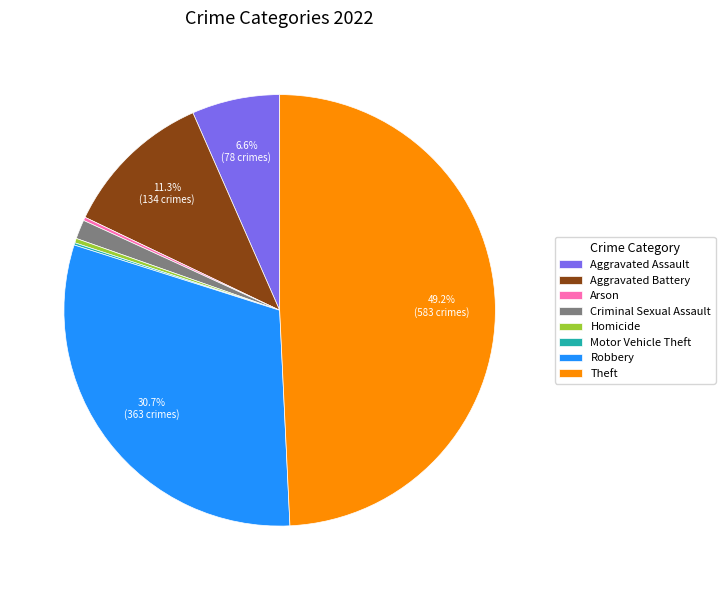

What percentage is NOT represented by Aggravated Battery?

88.7%